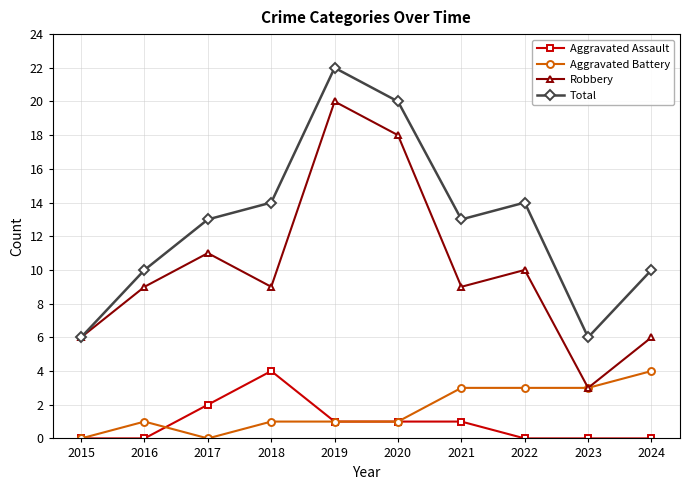

At how many categories does at least one series exceed 2?

10